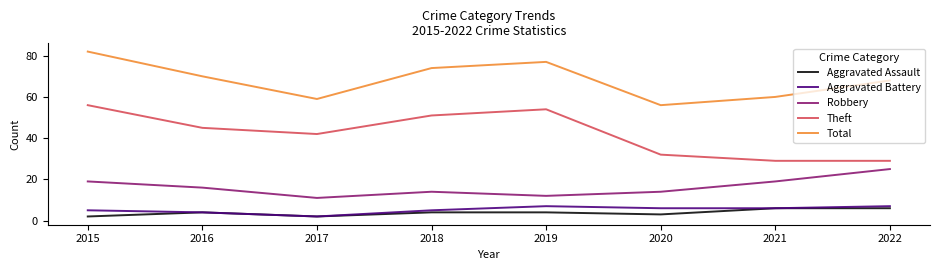

Which label corresponds to the largest value in the chart?

2015